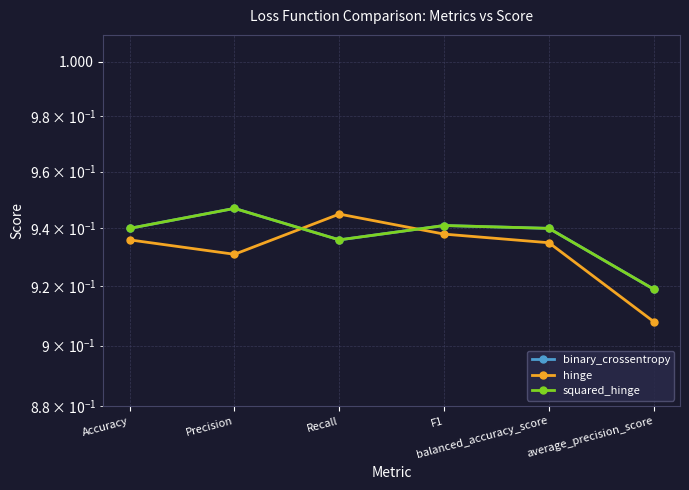

Where is the first local maximum for squared_hinge?

Precision